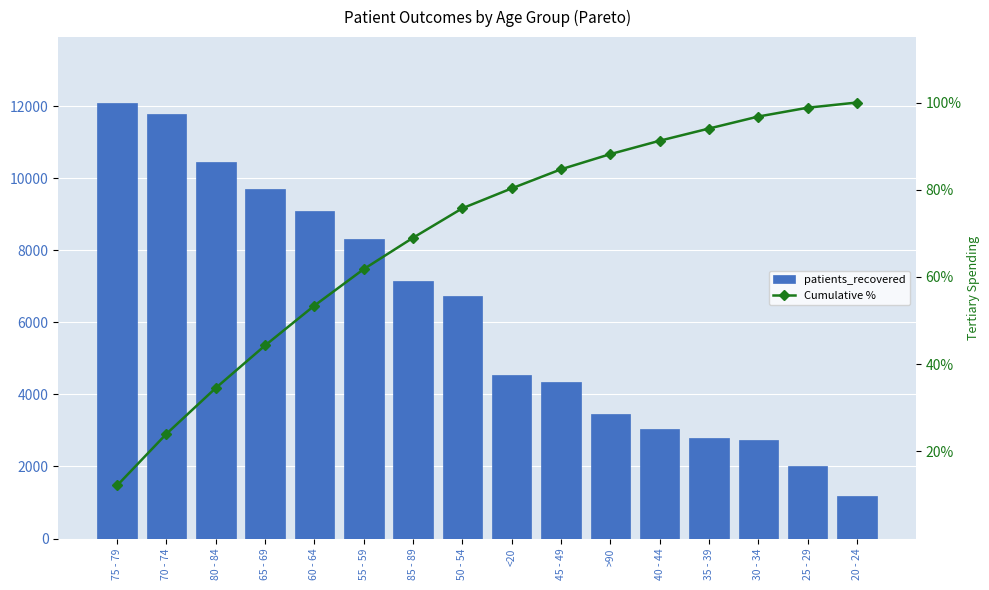

What is the greatest value displayed?

12100.0